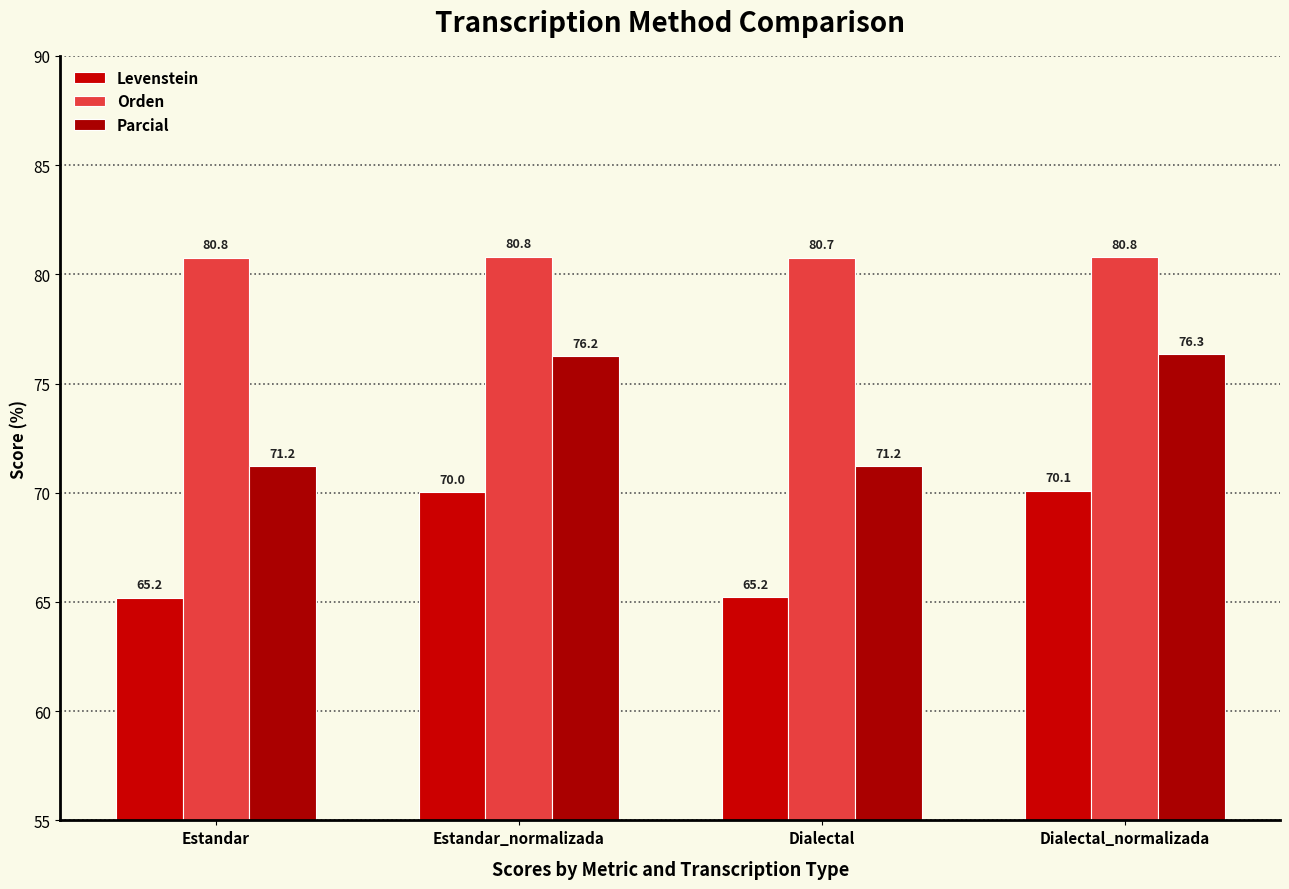

Which series has the largest range (max minus min)?

Parcial